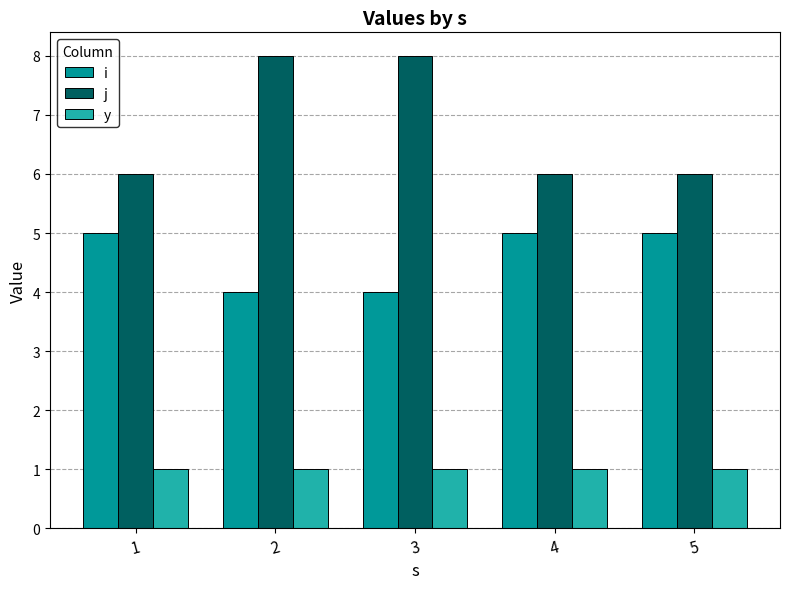

What is the value of the j bar at the 5th from the left?

6